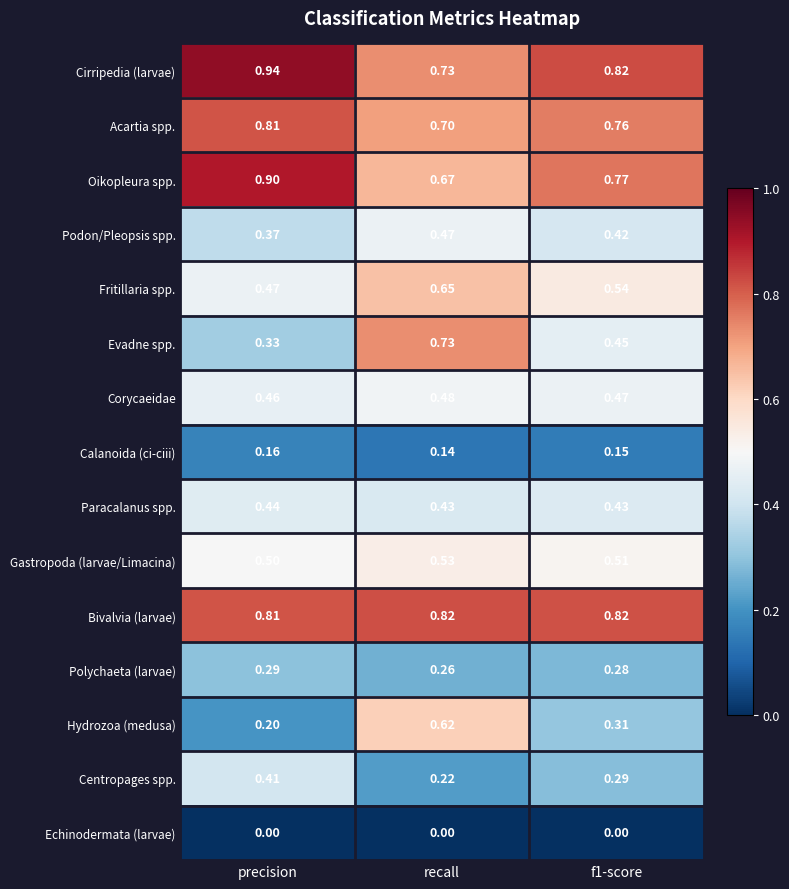

What is the maximum value shown in the chart?

0.9